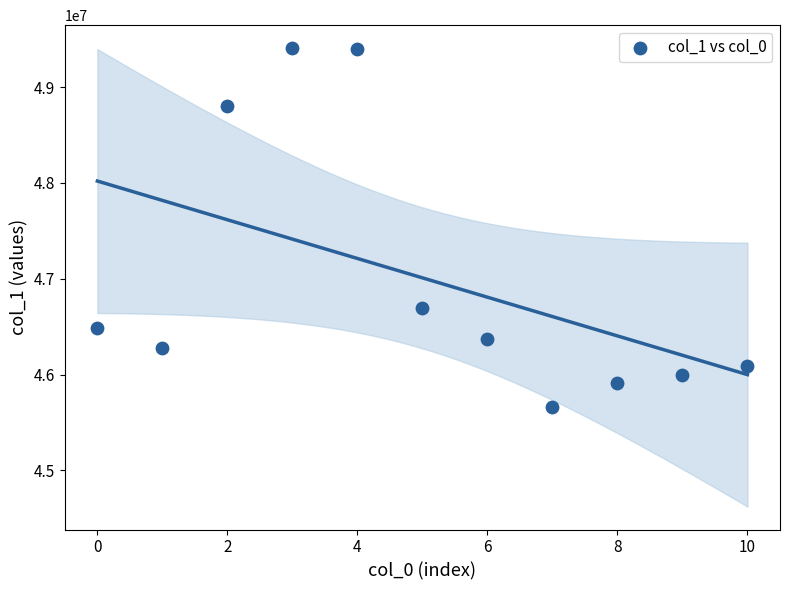

What Y value in the scatter plot is closest to 47533041?

46695834